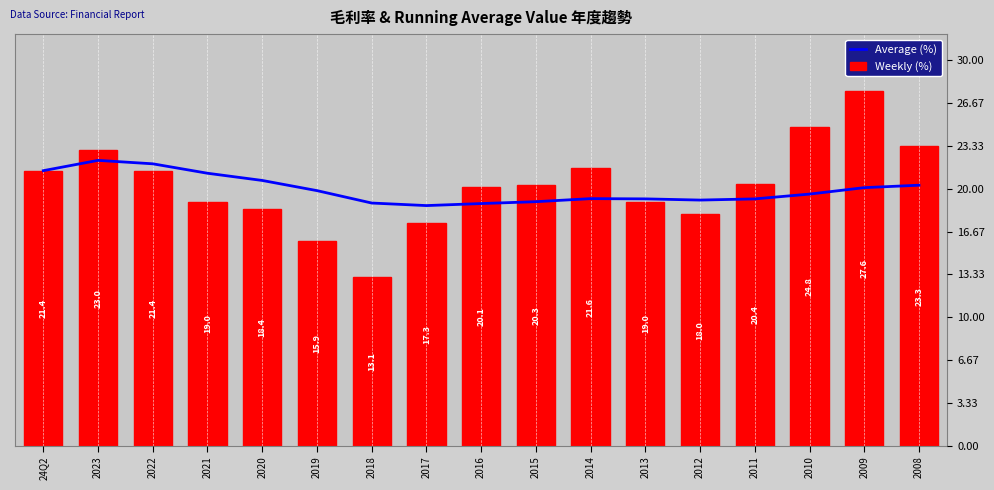

How many data points in Weekly (%) are above 20?

10